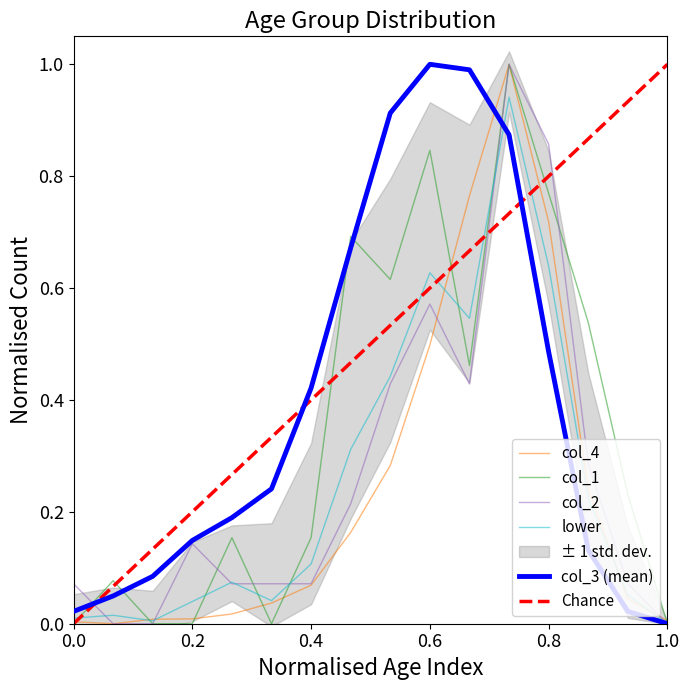

True or false: col_2 has a value of 1.0 at 70 - 74.

True